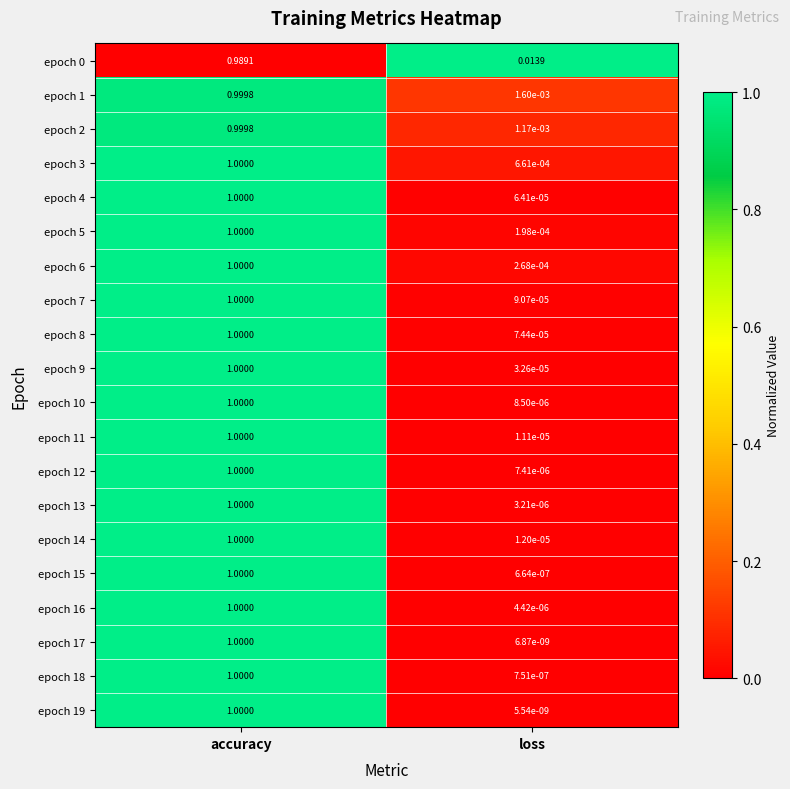

Is the value of epoch 5 at accuracy greater than the value of epoch 10 at loss?

Yes